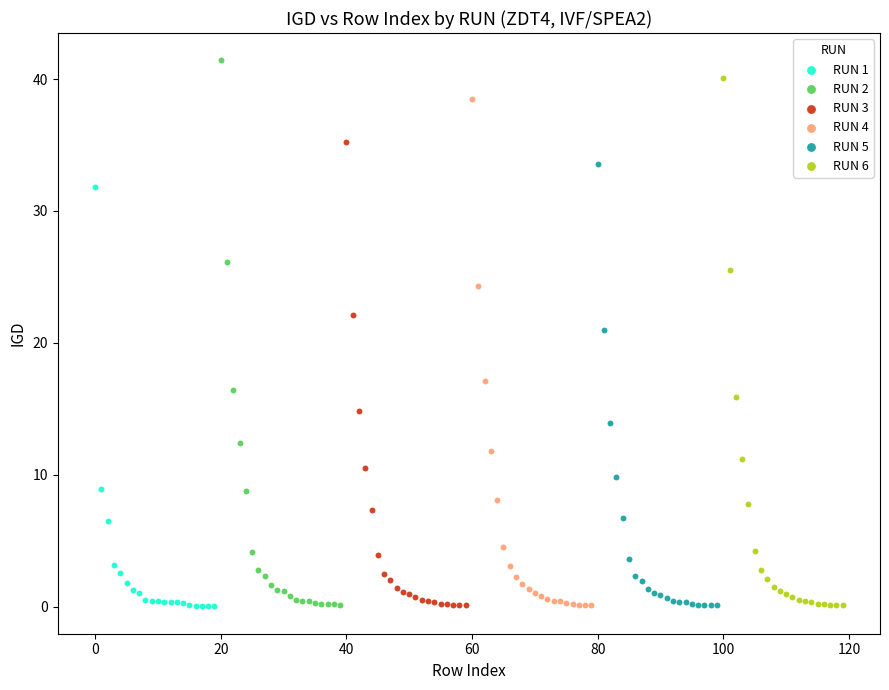

Which series has the largest Y range (max minus min)?

RUN 2